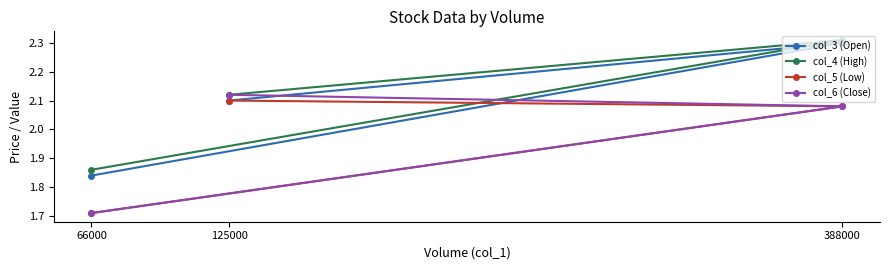

Which series changed the most between 125000 and 66000?

col_6 (Close)